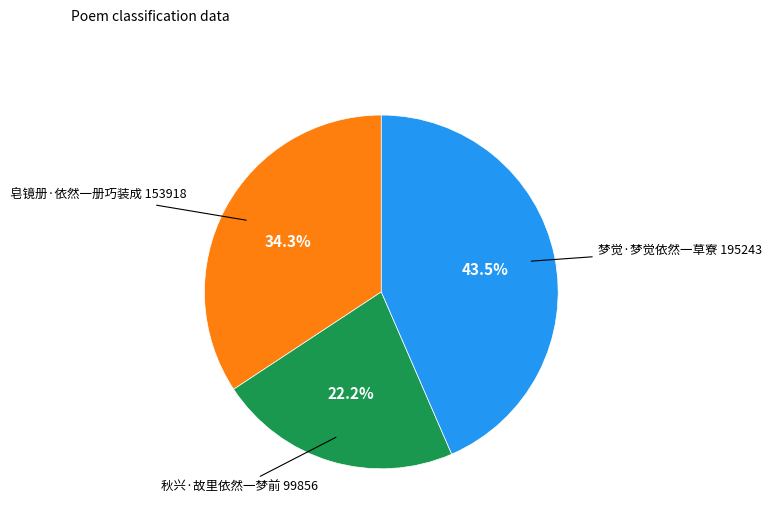

To the nearest percent, what is the difference between the largest and smallest slice percentages?

21%